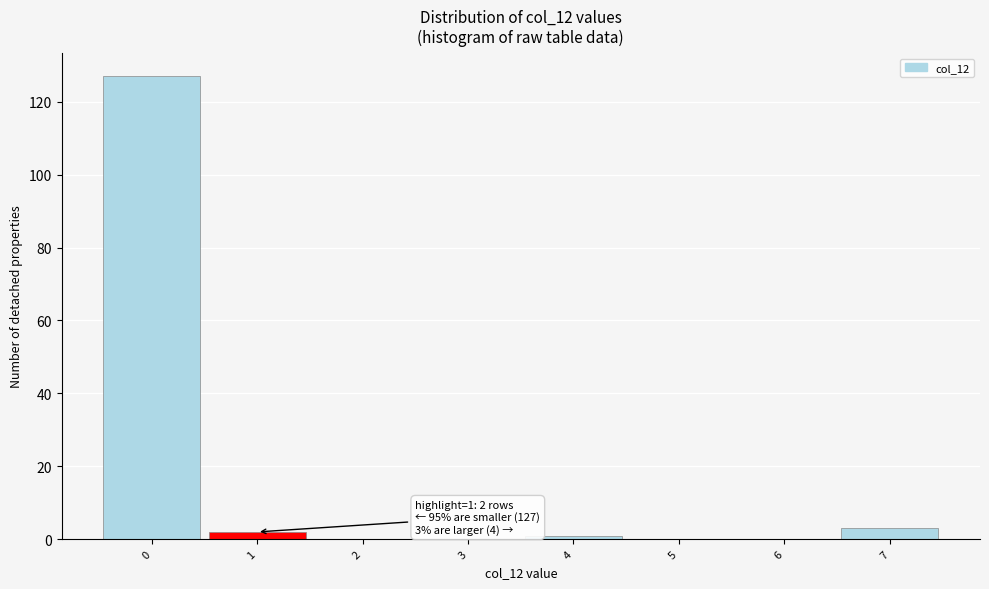

Which range on the x-axis has the tallest bar?

-0.5 to 0.5